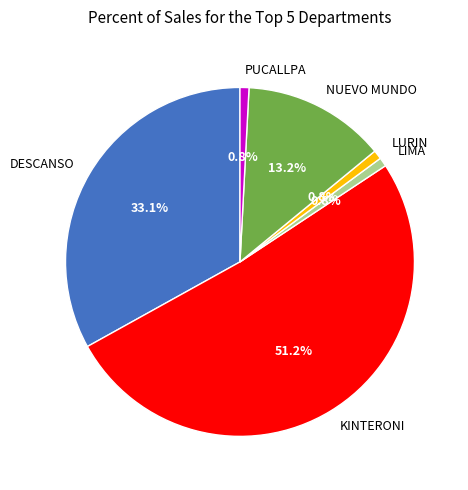

To the nearest percent, what is the difference between the KINTERONI and PUCALLPA slice percentages?

50%